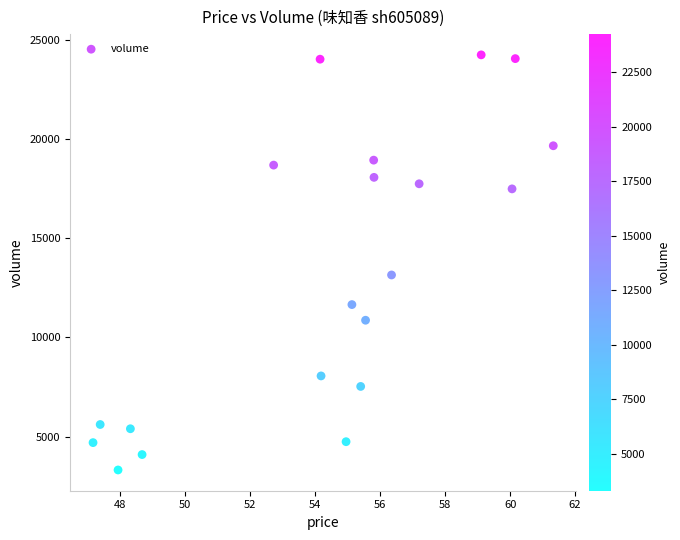

What Y value in the scatter plot is closest to 13782?

13149